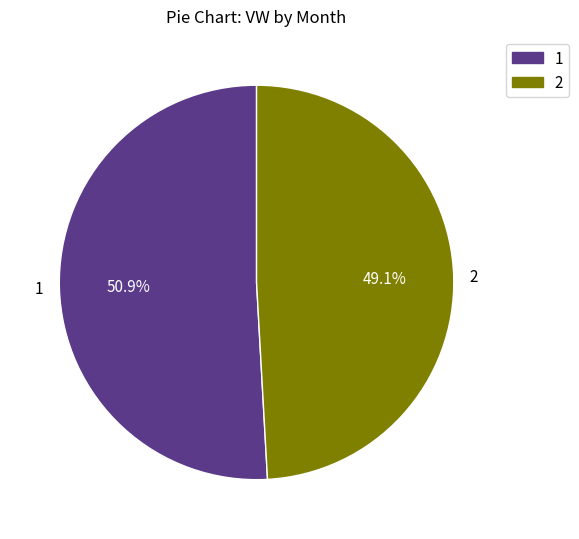

How much of the chart is everything except 2?

50.9%